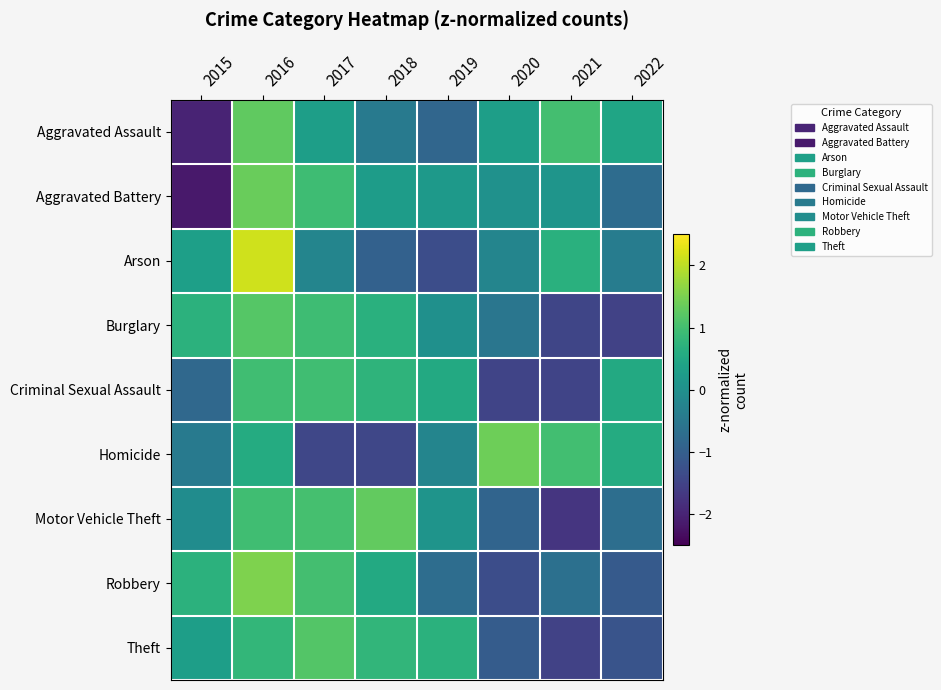

Reading left to right, what are all the values shown in this chart?

Aggravated Assault: 2015=-2.0	2016=1.3	2017=0.3	2018=-0.5	2019=-0.9	2020=0.3	2021=1.0	2022=0.4
Aggravated Battery: 2015=-2.2	2016=1.4	2017=0.9	2018=0.3	2019=0.2	2020=0.0	2021=0.1	2022=-0.7
Arson: 2015=0.3	2016=2.1	2017=-0.2	2018=-1.0	2019=-1.3	2020=-0.2	2021=0.7	2022=-0.4
Burglary: 2015=0.7	2016=1.2	2017=0.9	2018=0.7	2019=0.0	2020=-0.5	2021=-1.5	2022=-1.5
Criminal Sexual Assault: 2015=-0.8	2016=1.0	2017=1.0	2018=0.8	2019=0.5	2020=-1.5	2021=-1.5	2022=0.5
Homicide: 2015=-0.4	2016=0.6	2017=-1.4	2018=-1.4	2019=-0.2	2020=1.4	2021=1.0	2022=0.6
Motor Vehicle Theft: 2015=-0.1	2016=1.0	2017=1.0	2018=1.3	2019=0.1	2020=-0.9	2021=-1.7	2022=-0.7
Robbery: 2015=0.7	2016=1.5	2017=1.0	2018=0.5	2019=-0.7	2020=-1.3	2021=-0.6	2022=-1.1
Theft: 2015=0.3	2016=0.8	2017=1.2	2018=0.8	2019=0.7	2020=-1.0	2021=-1.5	2022=-1.2